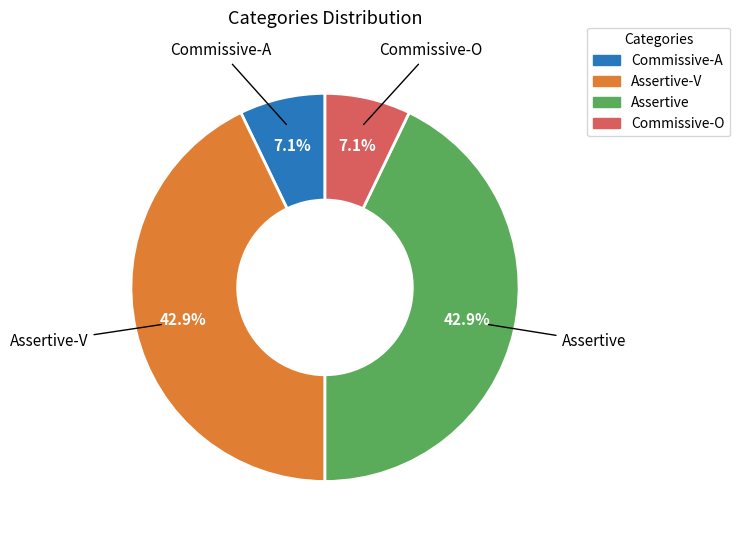

Does Commissive-A account for over 50% of the chart?

No